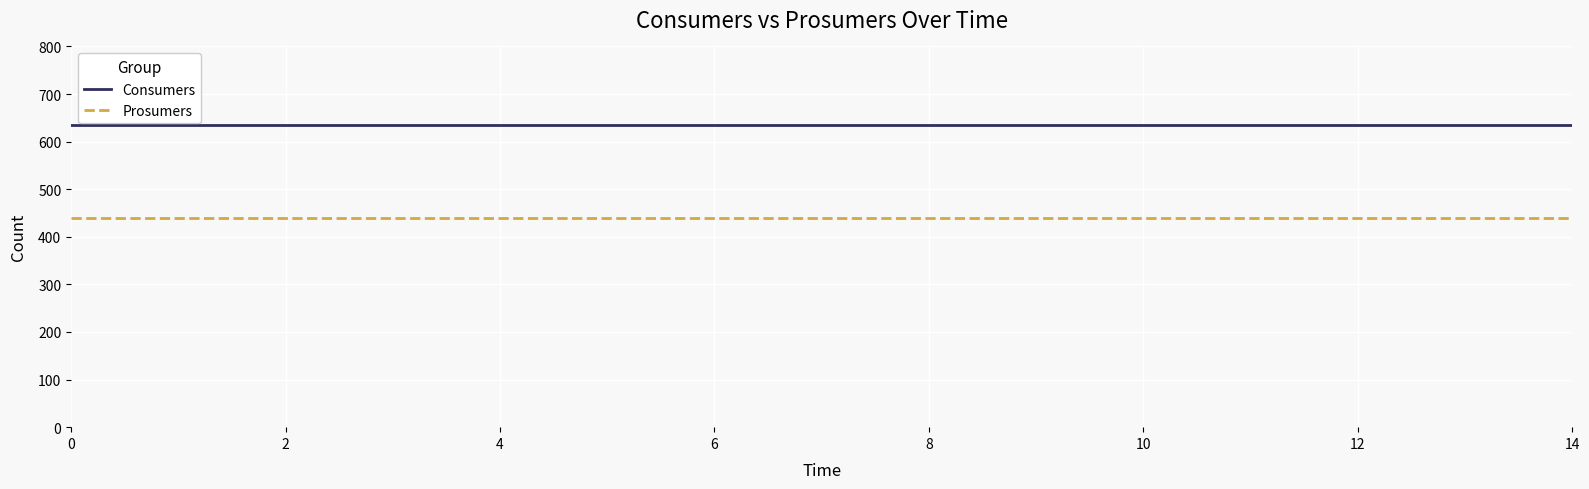

List the series in order of their peak value, highest first.

Consumers, Prosumers